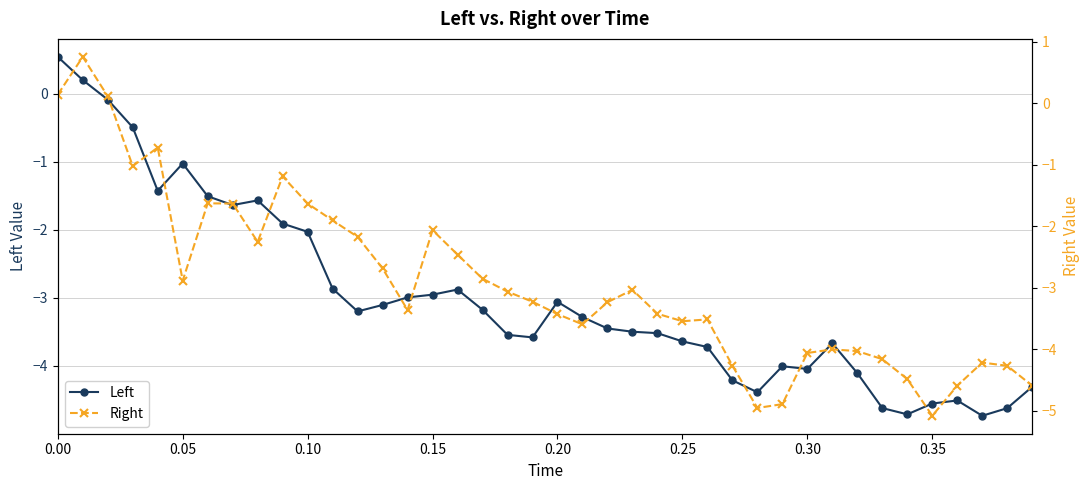

How many lines are shown in the chart?

2